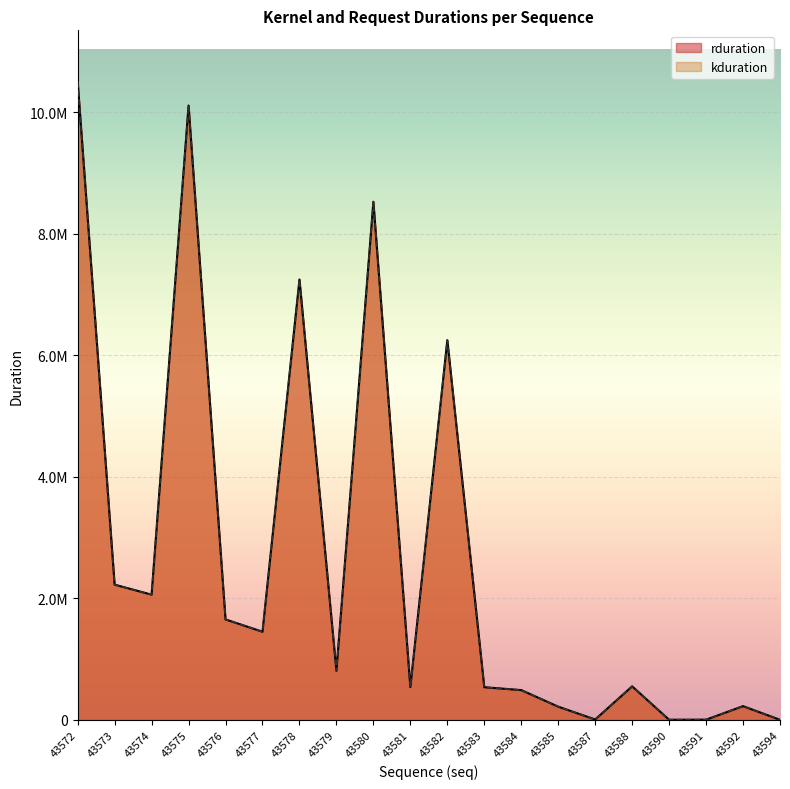

What is the total value across all series at 43573?

4452348